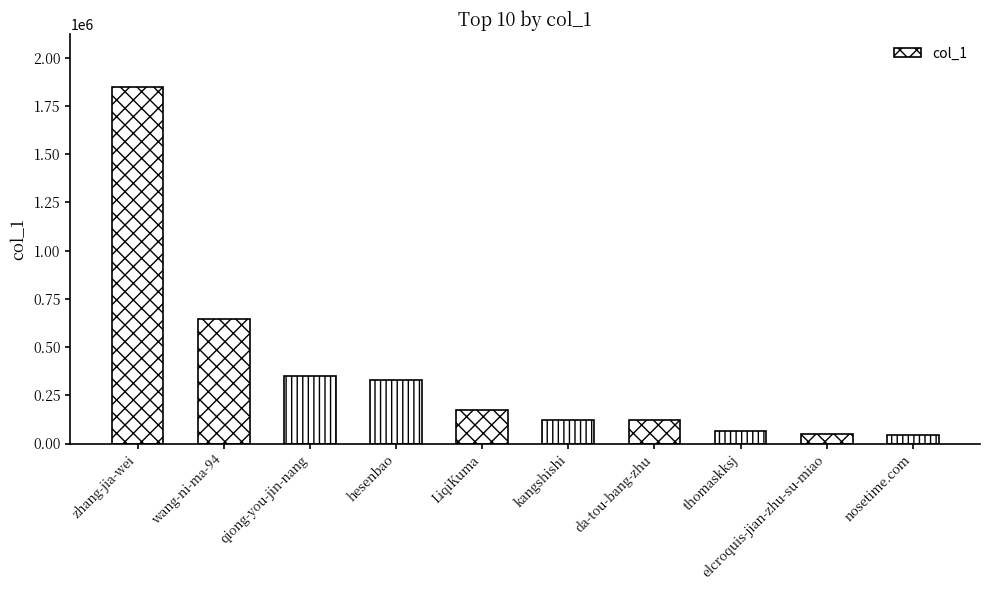

Is it true that the value at kangshishi is 123549?

True